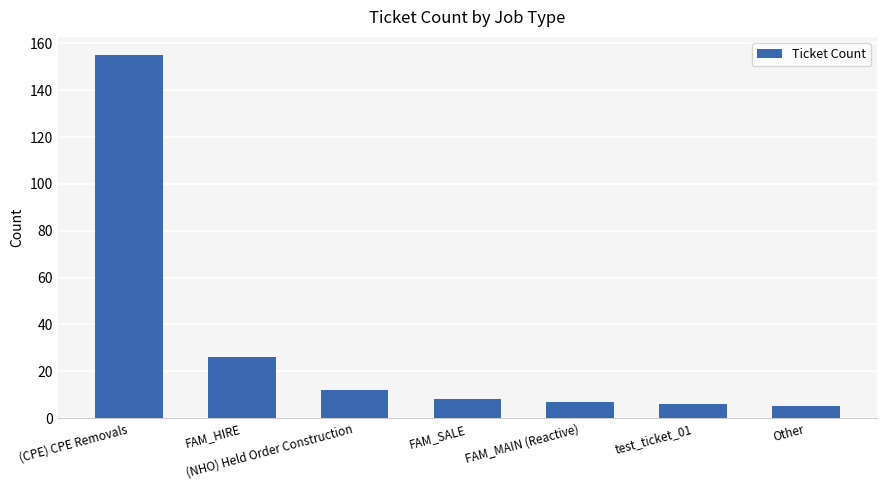

What is the label of the 5th bar from the right?

(NHO) Held Order Construction